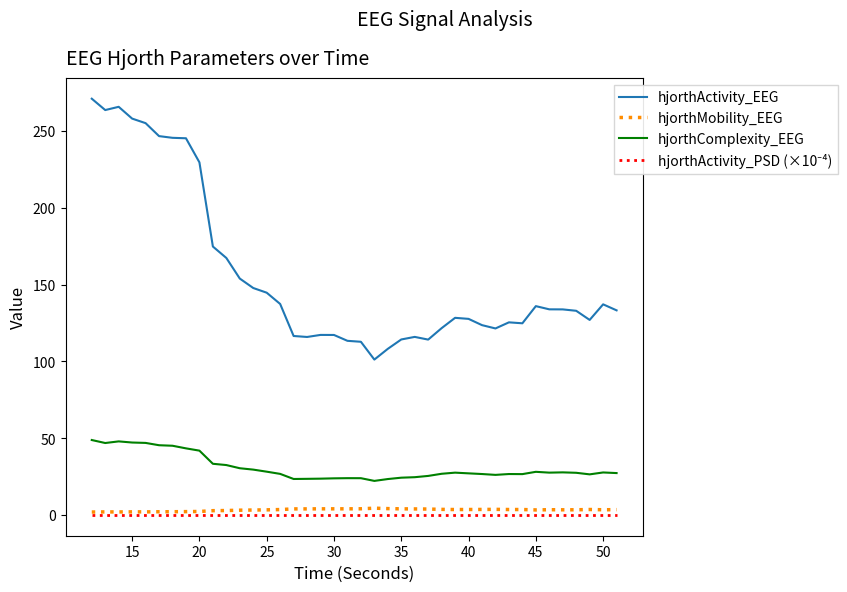

Which series has the largest total across all categories?

hjorthActivity_EEG